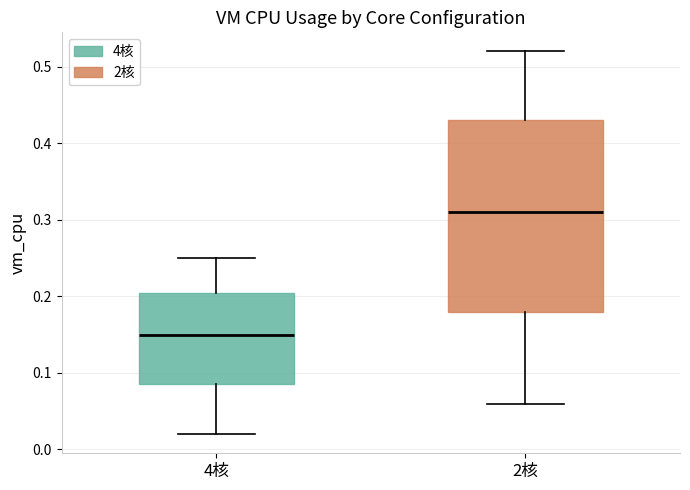

Reading left to right, read every box against the y-axis: the position of its median line, the range the box covers, and the ends of its whiskers. The values are not printed on the chart, so give them approximately, as read against the axis.

4核: median 0.15, box 0.09 to 0.21, whiskers 0.02 to 0.25
2核: median 0.31, box 0.18 to 0.43, whiskers 0.06 to 0.52